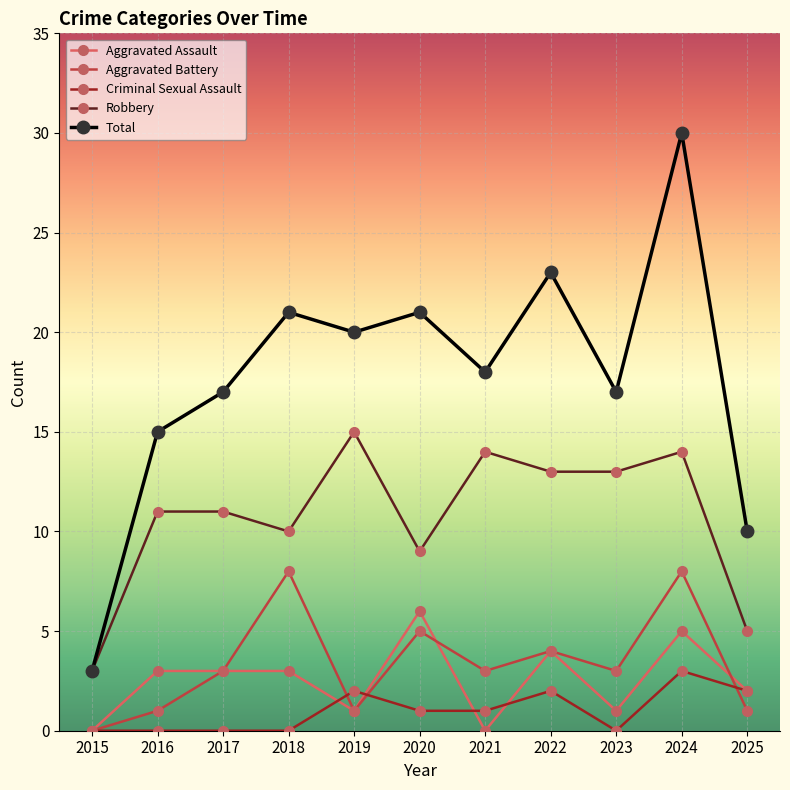

At how many categories does at least one series exceed 16?

8